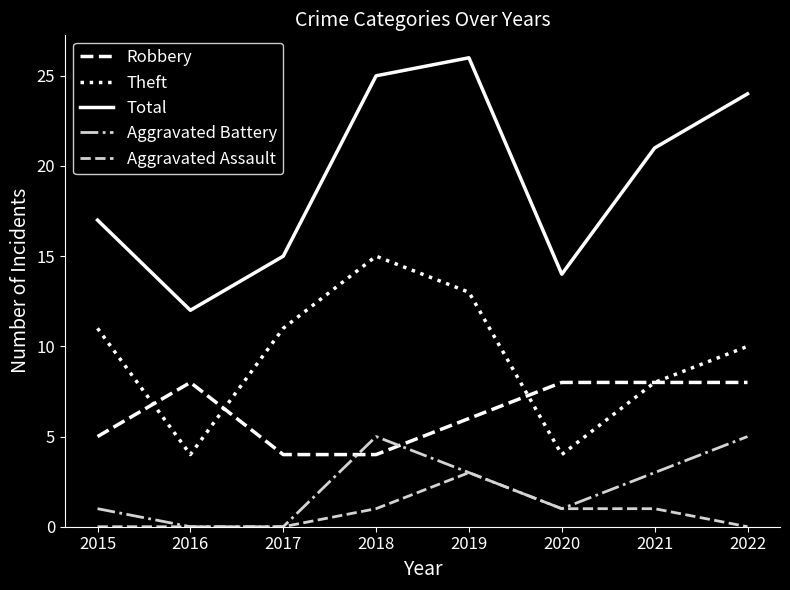

Is the value of Total at 2020 greater than the value of Theft at 2021?

Yes